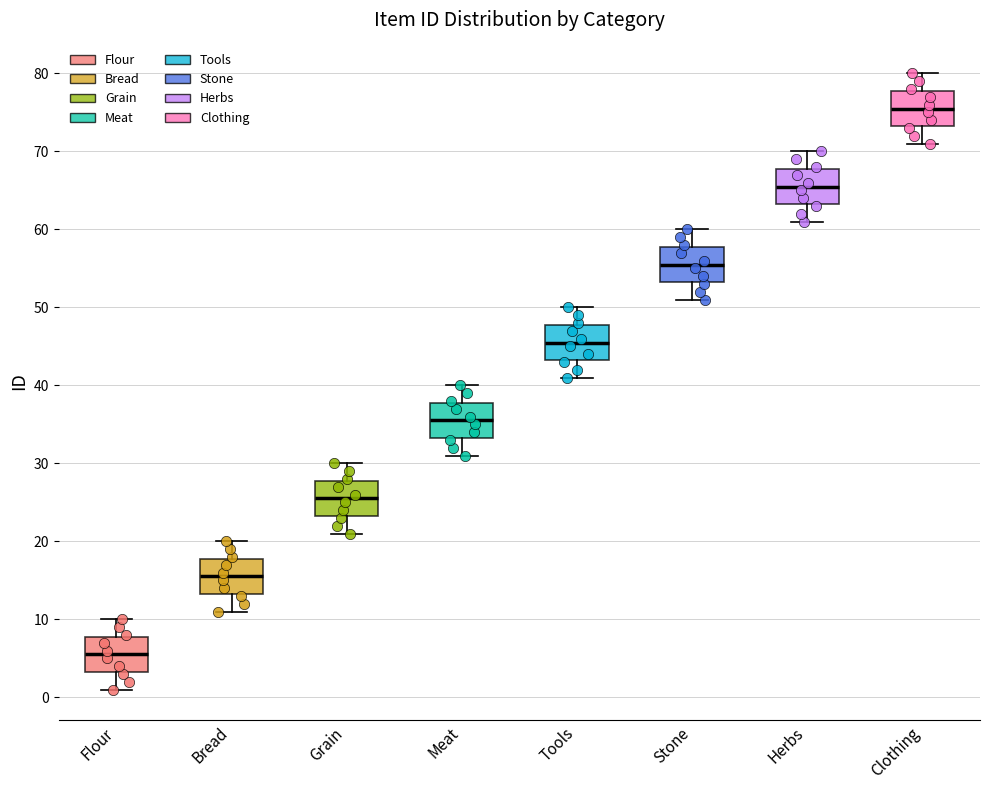

Where does the upper whisker of the box for Clothing end on the y-axis? The values are not printed on the chart, so give them approximately, as read against the axis.

80